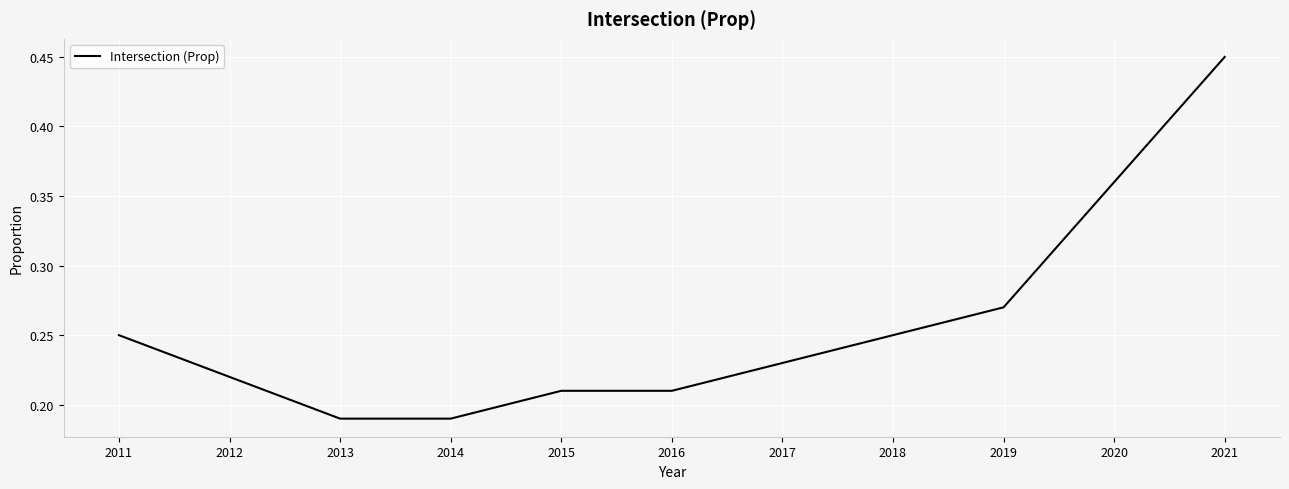

Which category has the highest value across all series?

2021